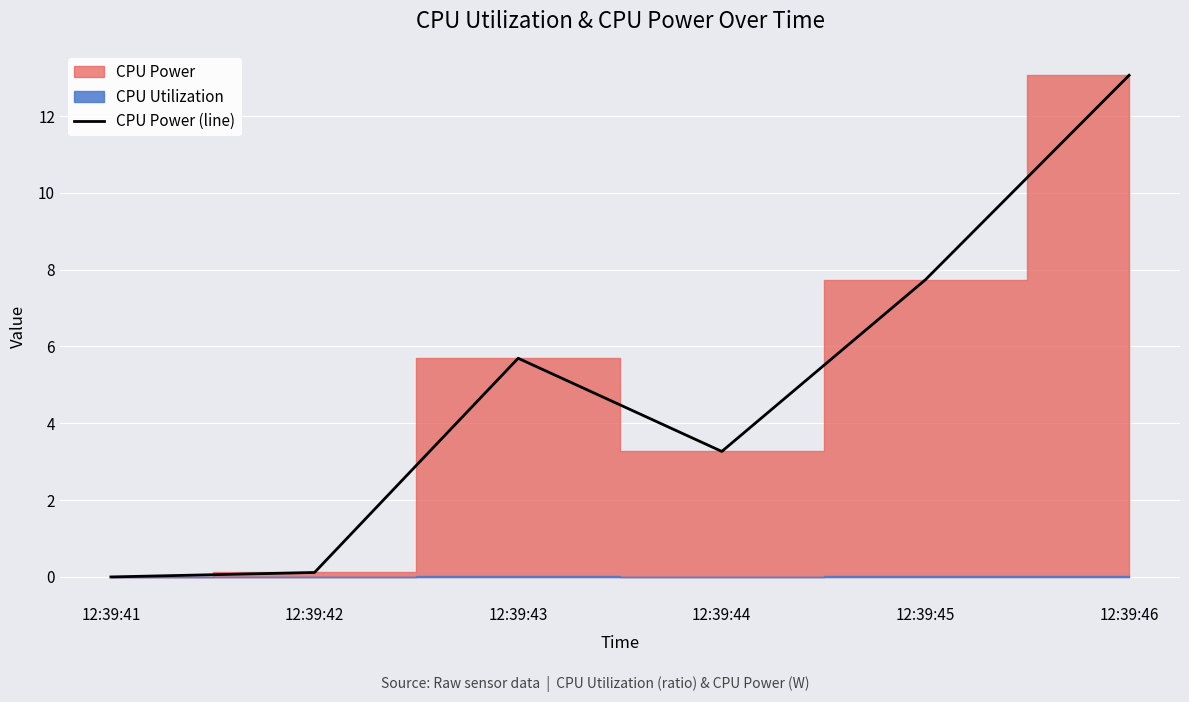

What is the value of the 6th point from the left?

13.1